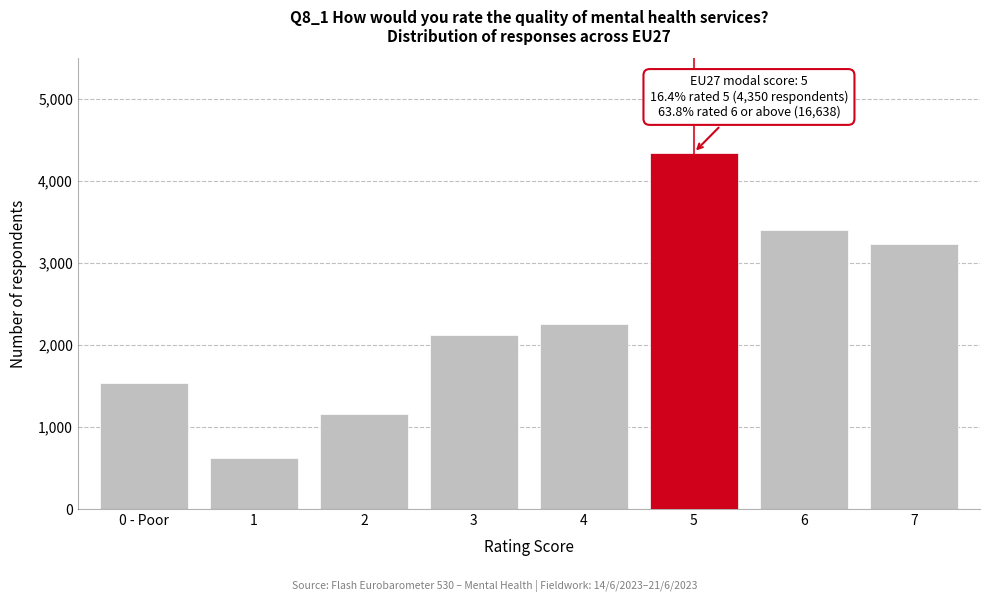

Reading left to right, extract all data points from this chart.

0 - Poor=1538	1=621	2=1156	3=2123	4=2261	5=4350	6=3408	7=3237